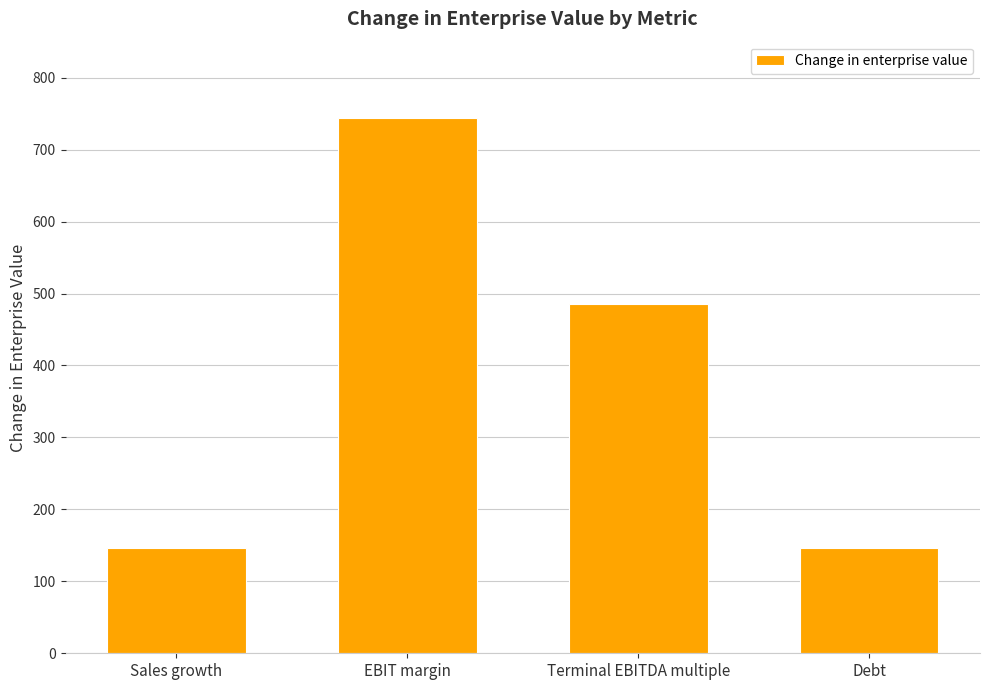

What is the sum of all values?

1521.7